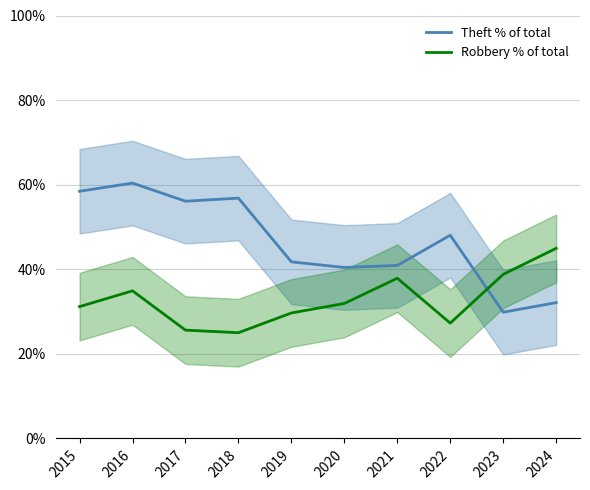

List the series in order of their overall mean, lowest first.

Robbery % of total, Theft % of total